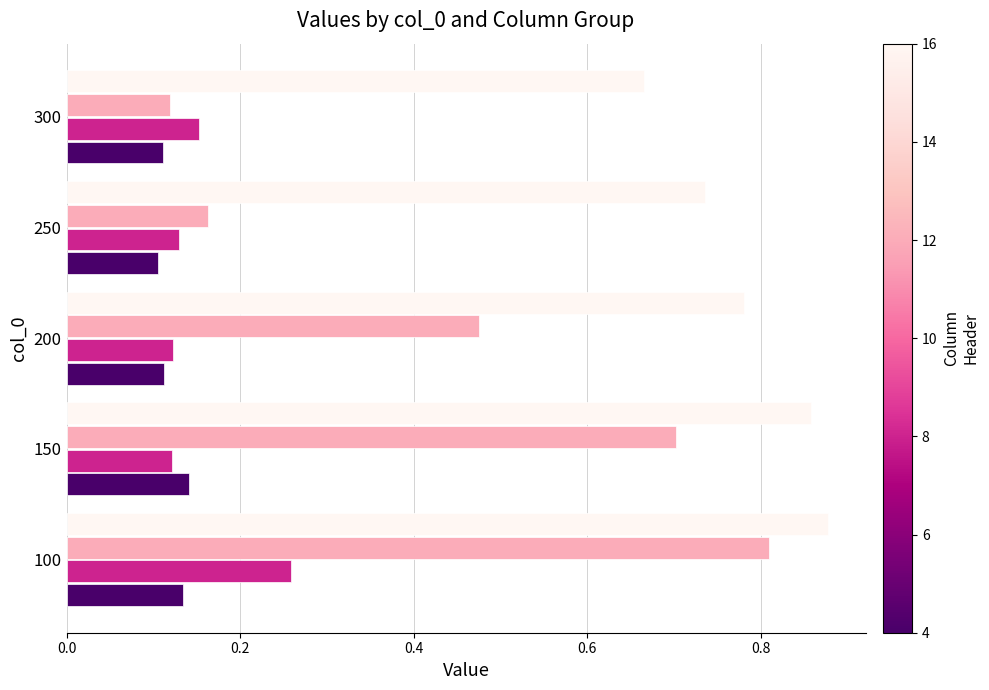

At which category is the sum across all series the highest?

100